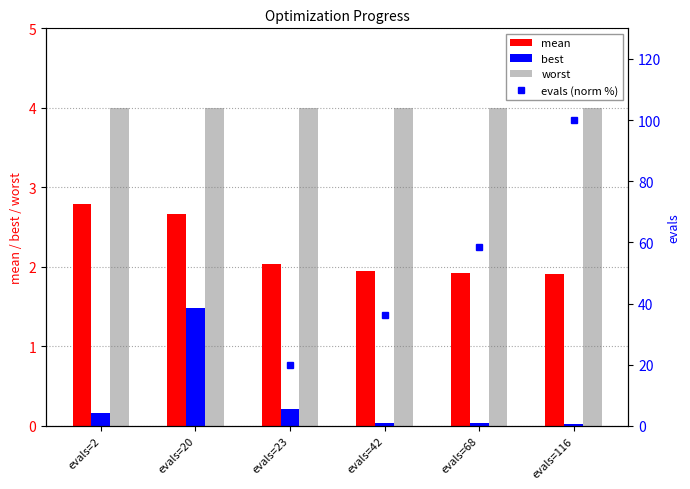

What is the average value of the best series?

0.3